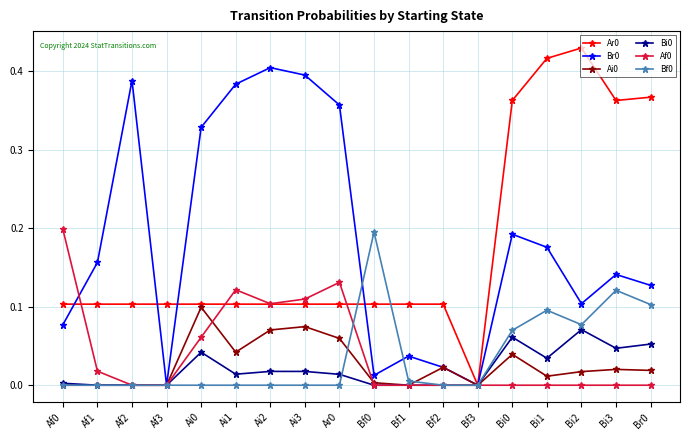

Is the value of Bf0 at Af2 greater than the value of Ai0 at Bi3?

No